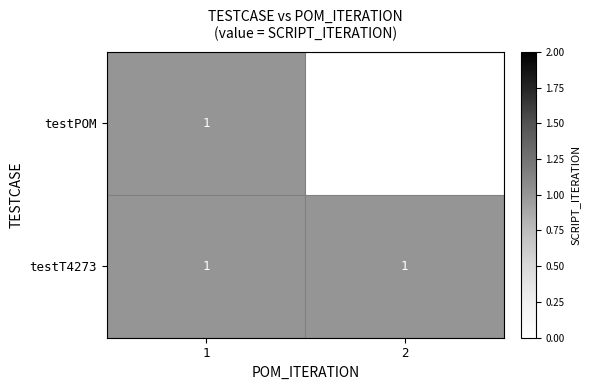

At how many categories does at least one series exceed 0?

1